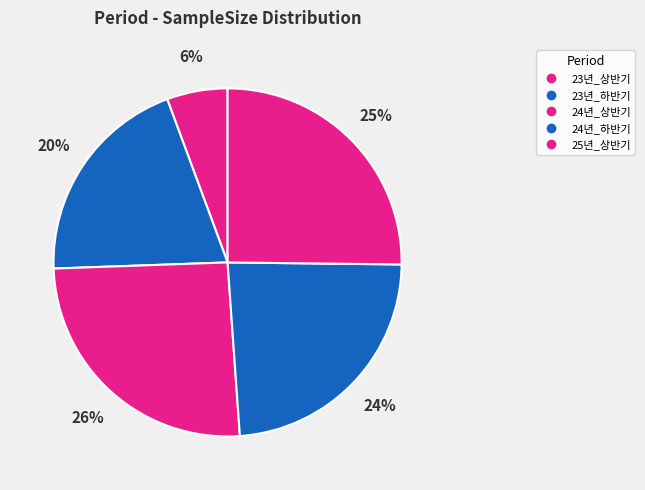

How many slices are in this pie chart?

5